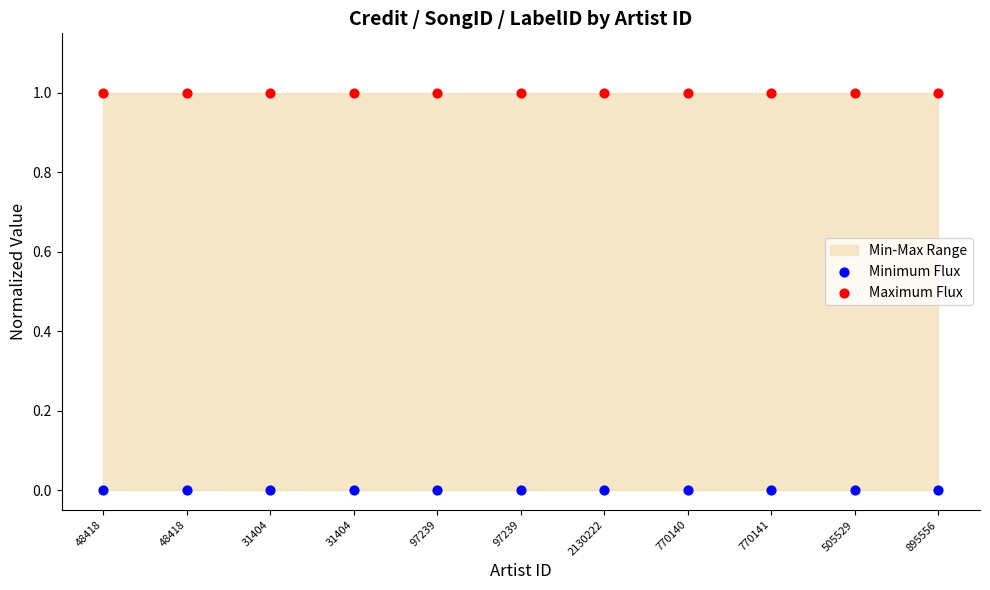

Which series contains the lowest Y value?

Minimum Flux